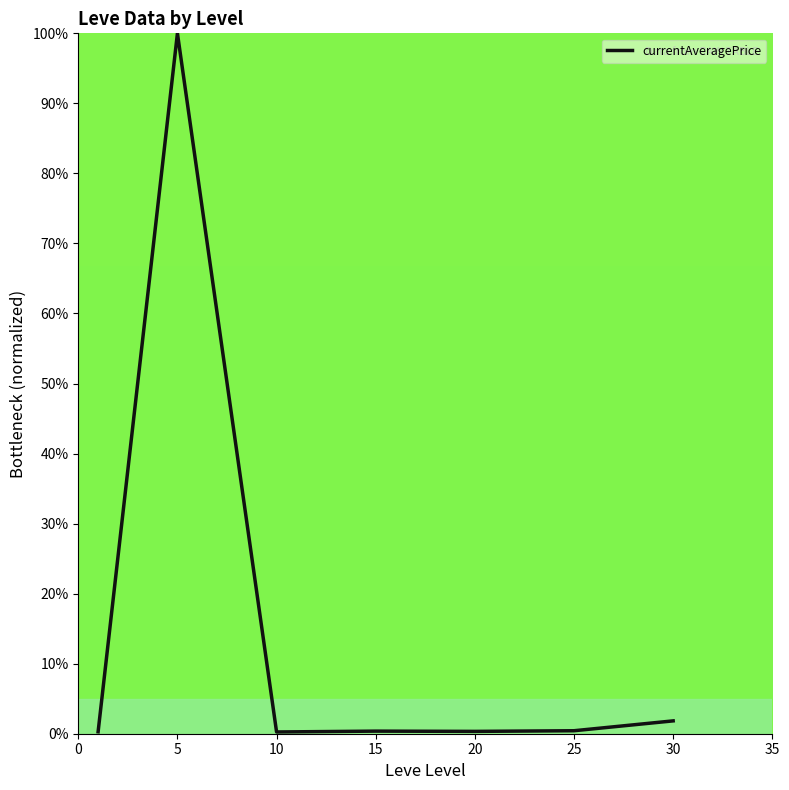

What is the greatest value displayed?

100.0